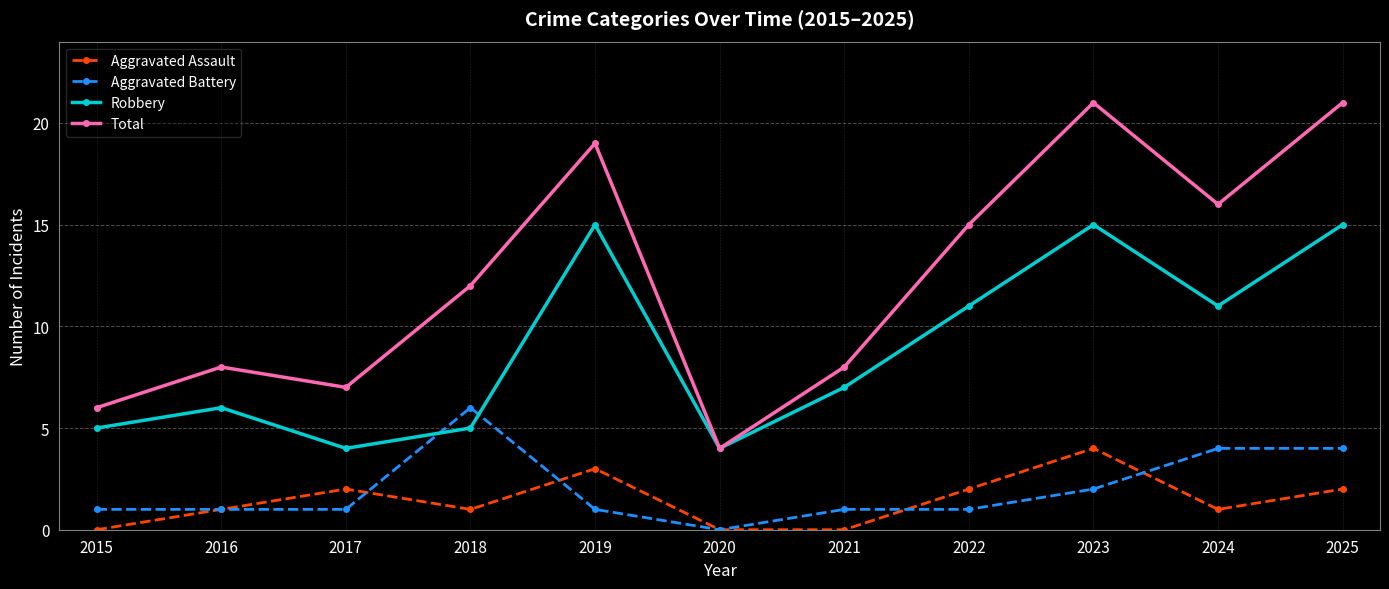

Count the number of categories in the chart.

11